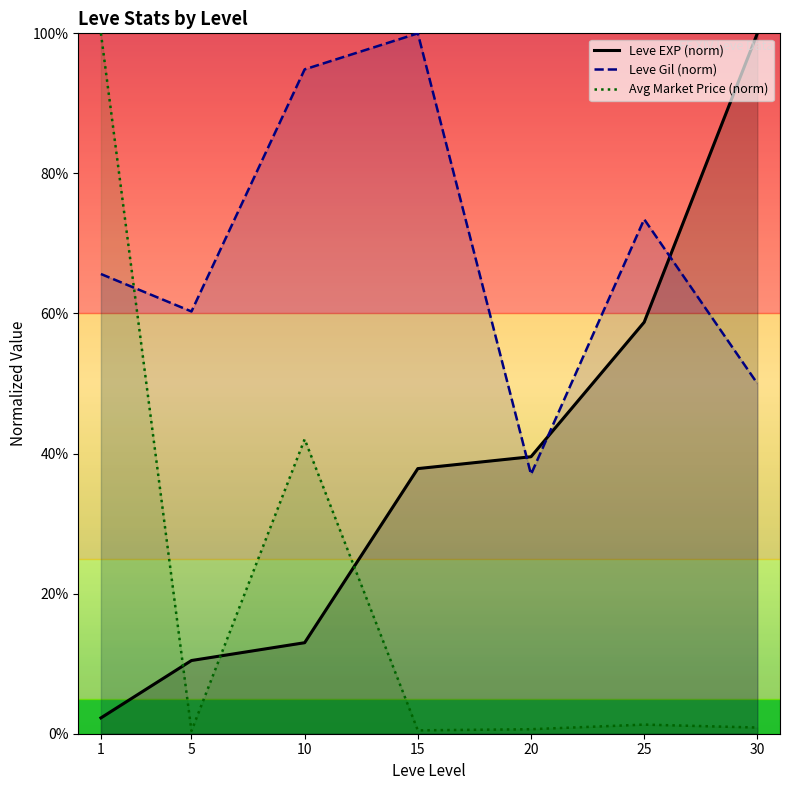

What is the sum of the Avg Market Price (norm) values at 20 and 1?

1.0